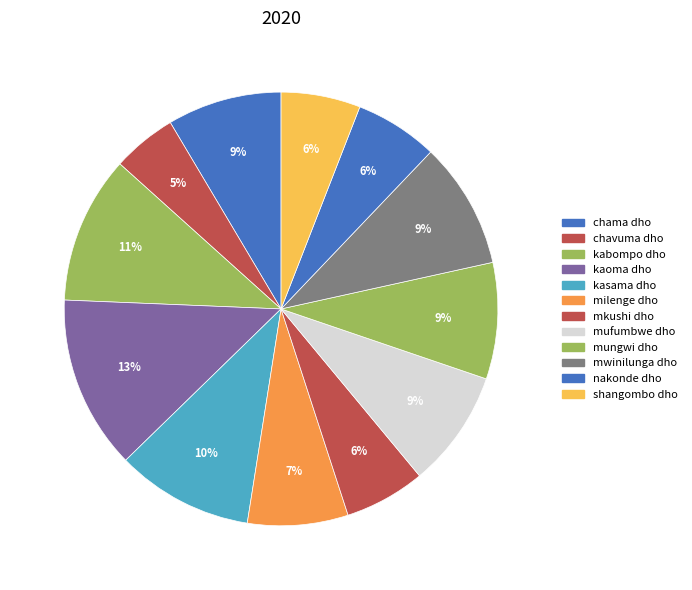

True or false: kabompo dho accounts for 11% of the total.

True